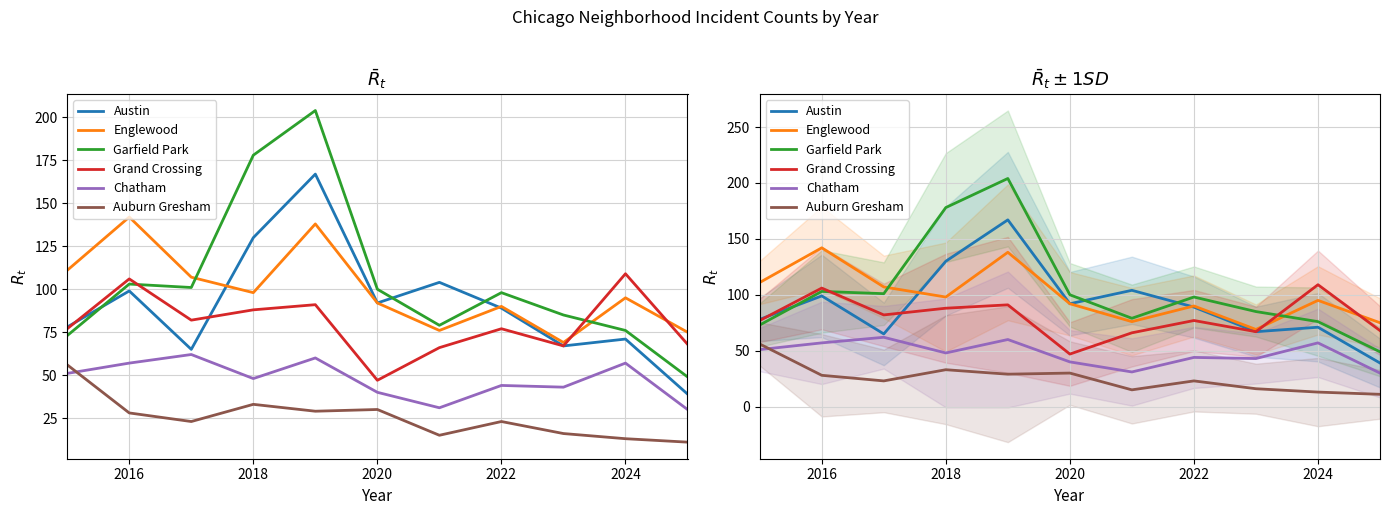

Which series has the largest total across all categories?

Garfield Park